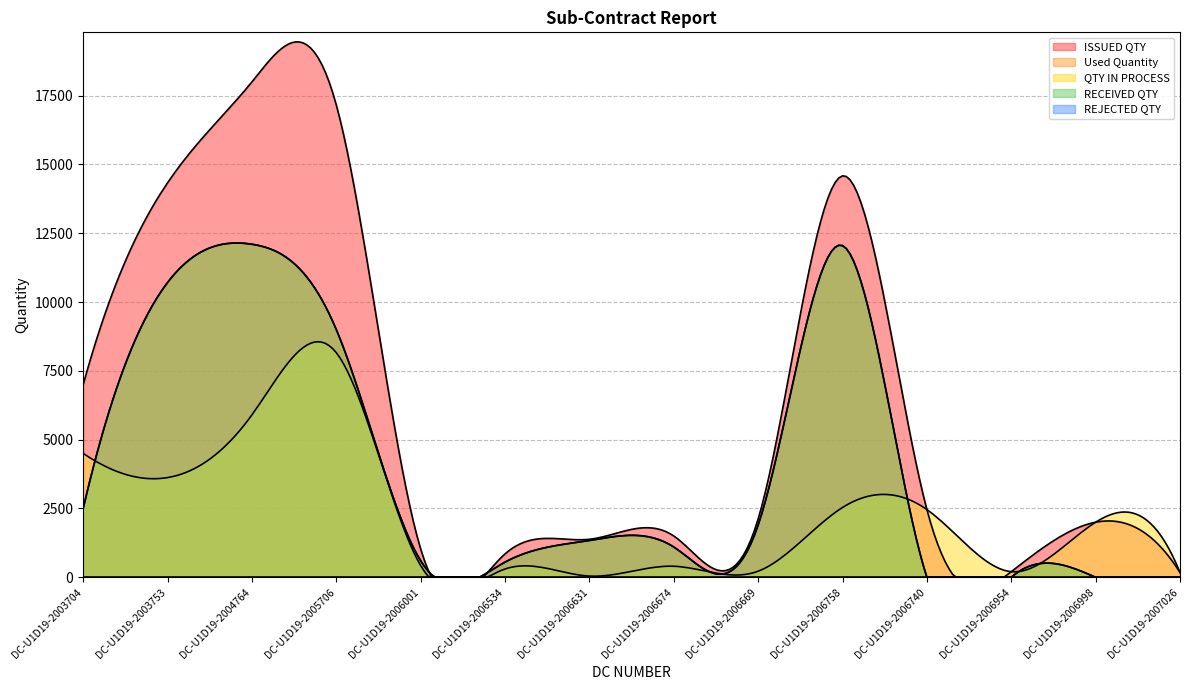

Does the chart have visible grid lines?

Yes